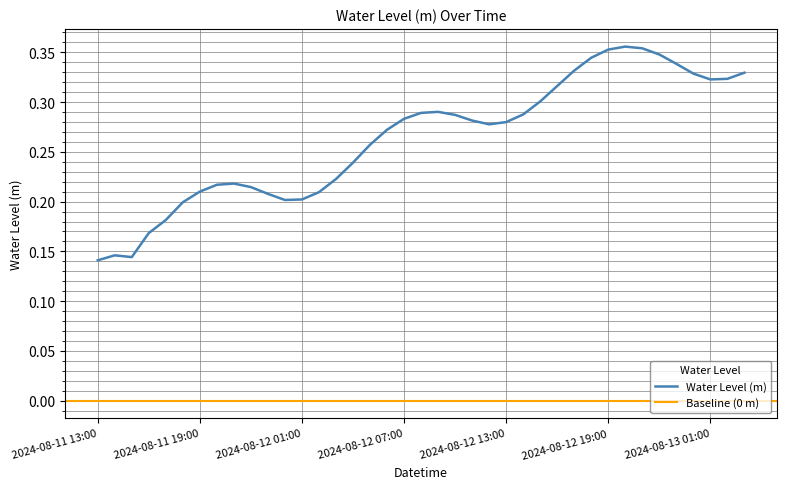

What is the label of the 22nd point from the left?

2024-08-12 10:00